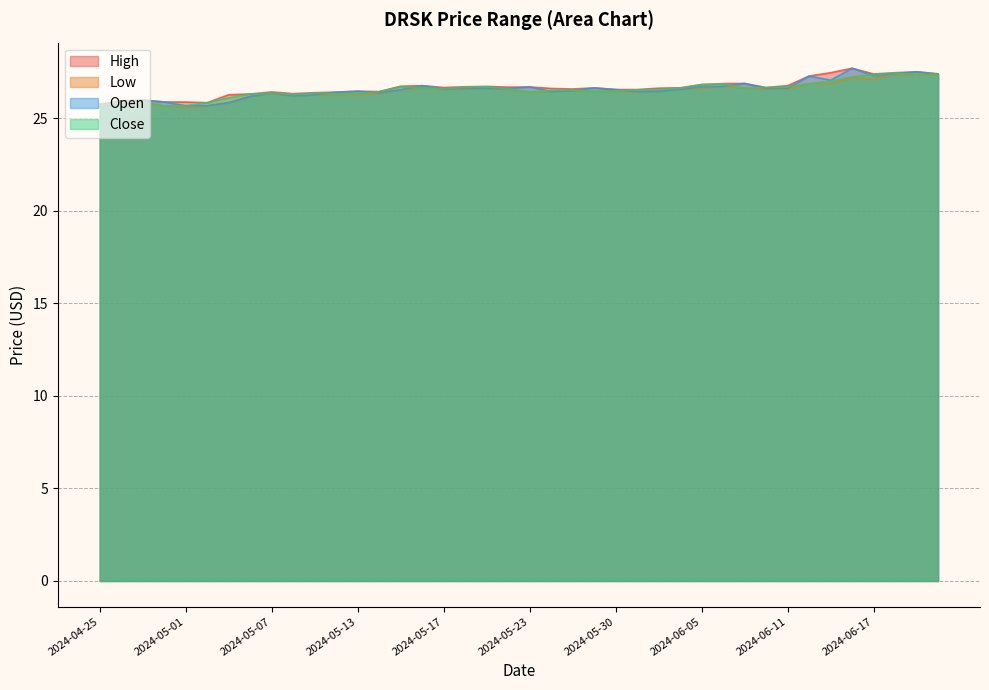

What is the total value across all series at 2024-05-31?

106.0